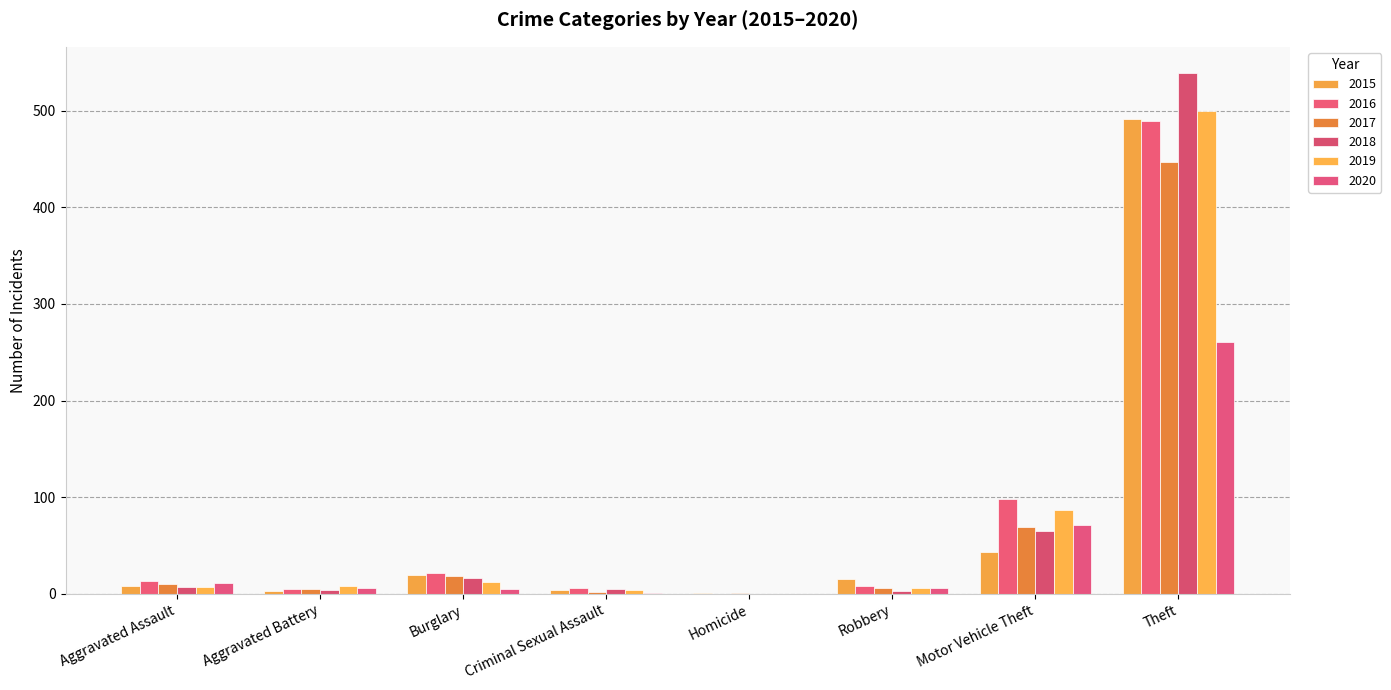

Between Aggravated Assault and Homicide, which is larger?

Aggravated Assault